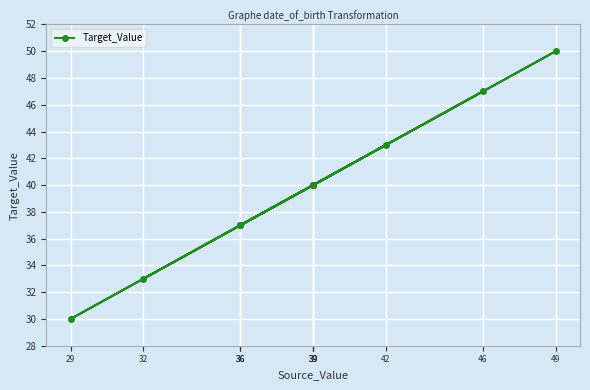

Count the number of categories in the chart.

12